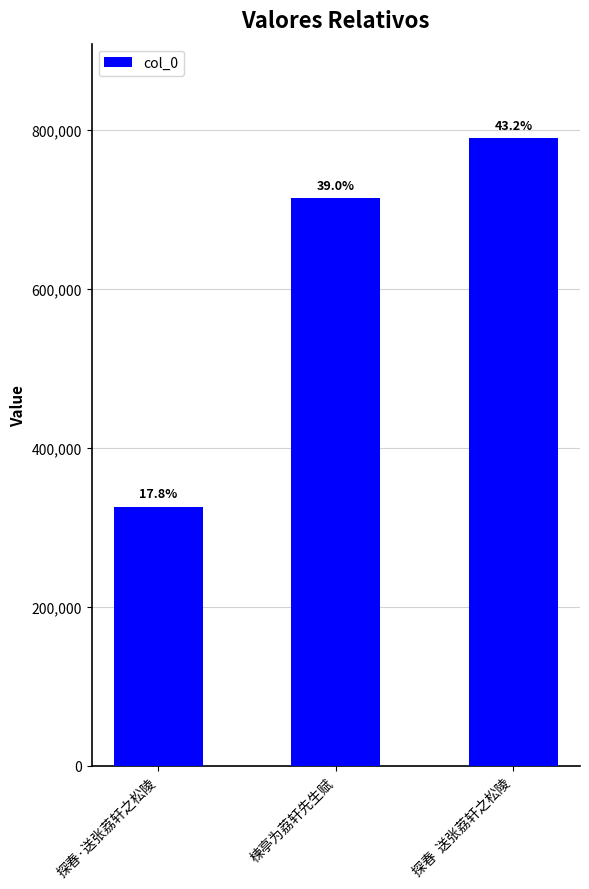

Is it true that the value at 探春·送张荔轩之松陵 is 425841?

False